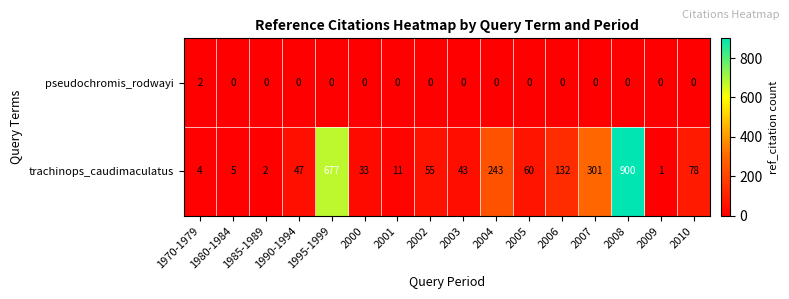

True or false: pseudochromis_rodwayi has a value of -1 at 1985-1989.

False